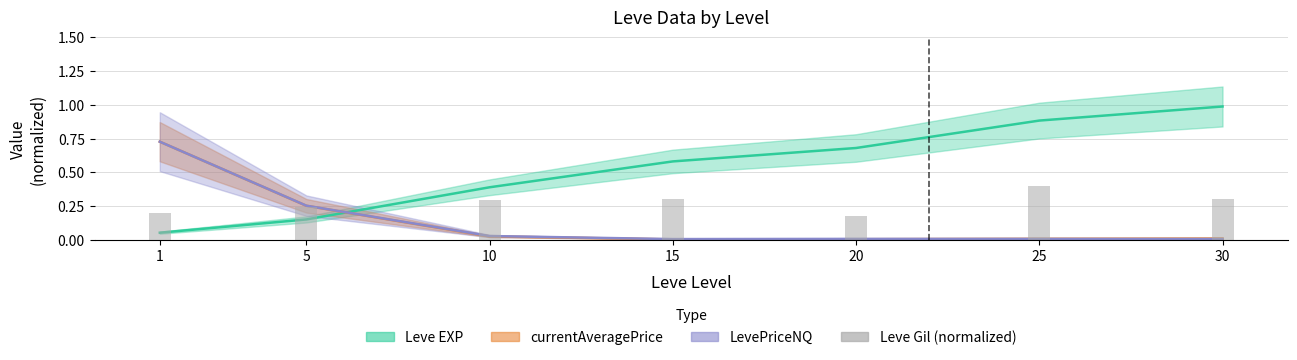

Is it true that the value at 5 is 0.2?

True